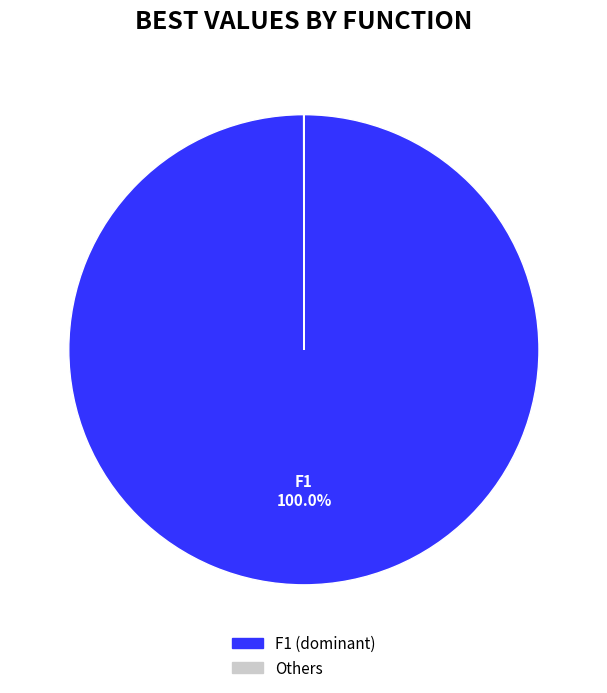

How many slices are in this pie chart?

6